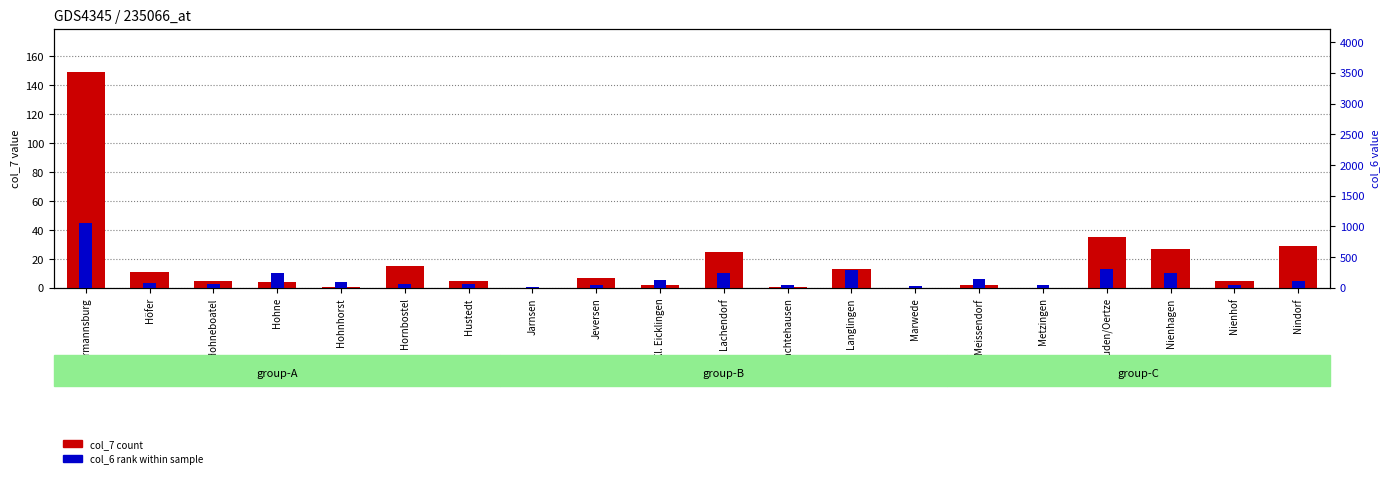

How many values in the col_6 rank series exceed 93?

9